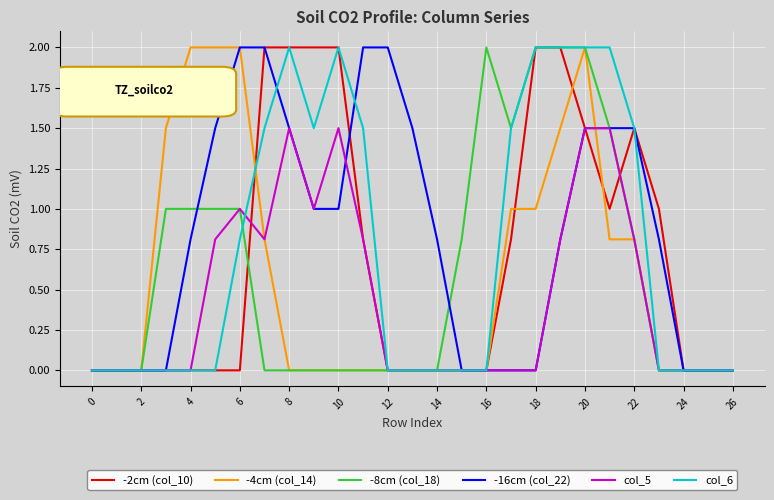

What is the maximum value for -4cm (col_14)?

2.0